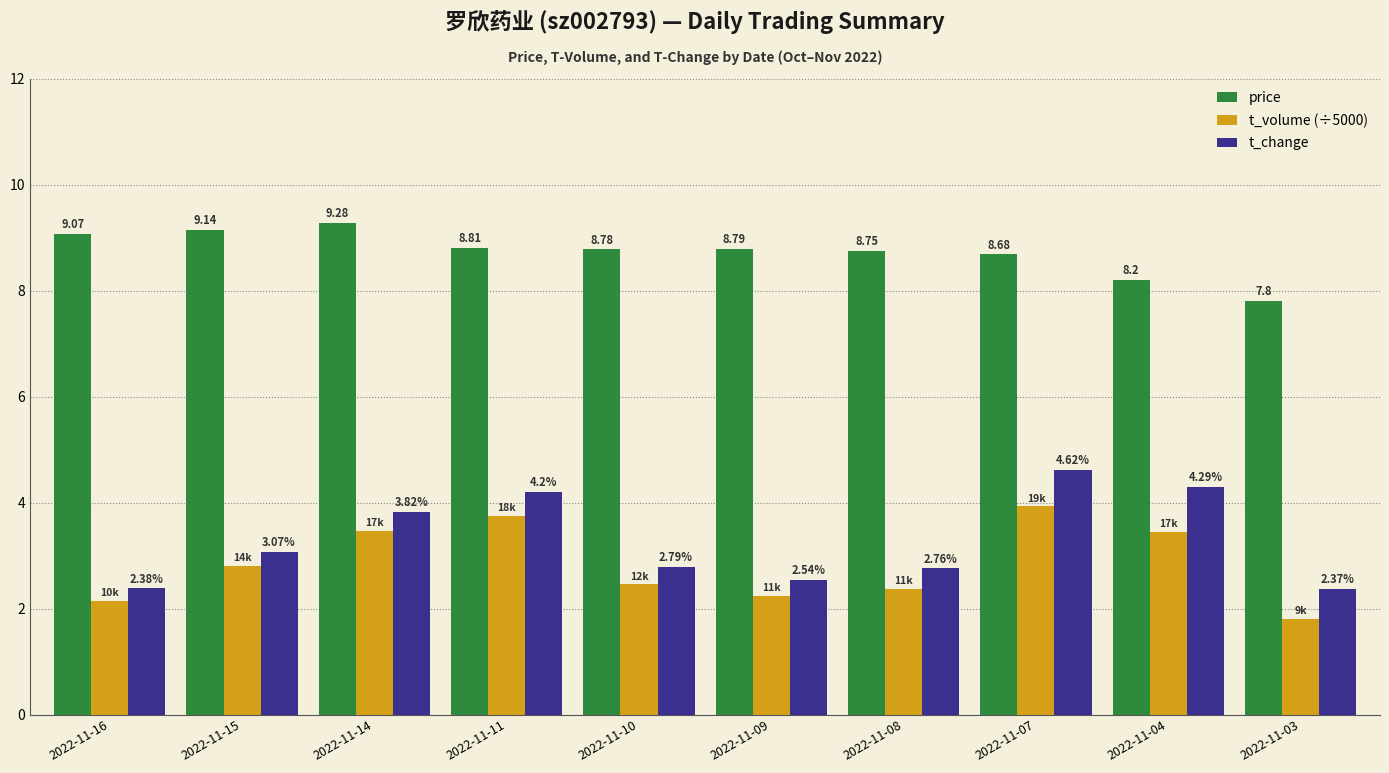

What is the difference between the highest and lowest values at 2022-11-08?

6.4